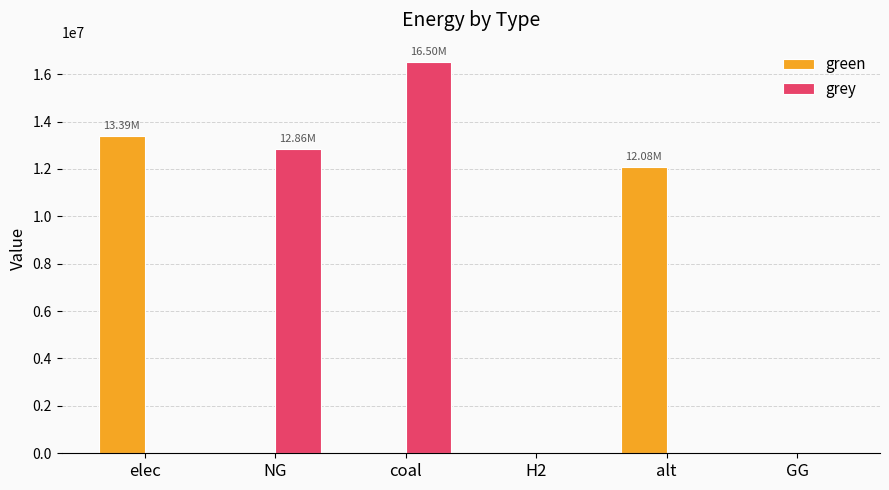

Reading right to left, transcribe all the data shown in this chart.

green: GG=0.0	alt=12083802.7	H2=0.0	coal=0.0	NG=0.0	elec=13389459.1
grey: GG=0.0	alt=0.0	H2=0.0	coal=16503128.8	NG=12860778.9	elec=0.0